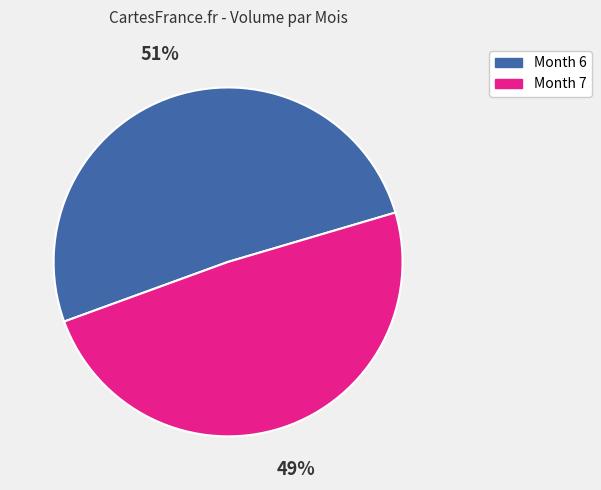

To the nearest percent, what is the difference between the largest and smallest slice percentages?

2%